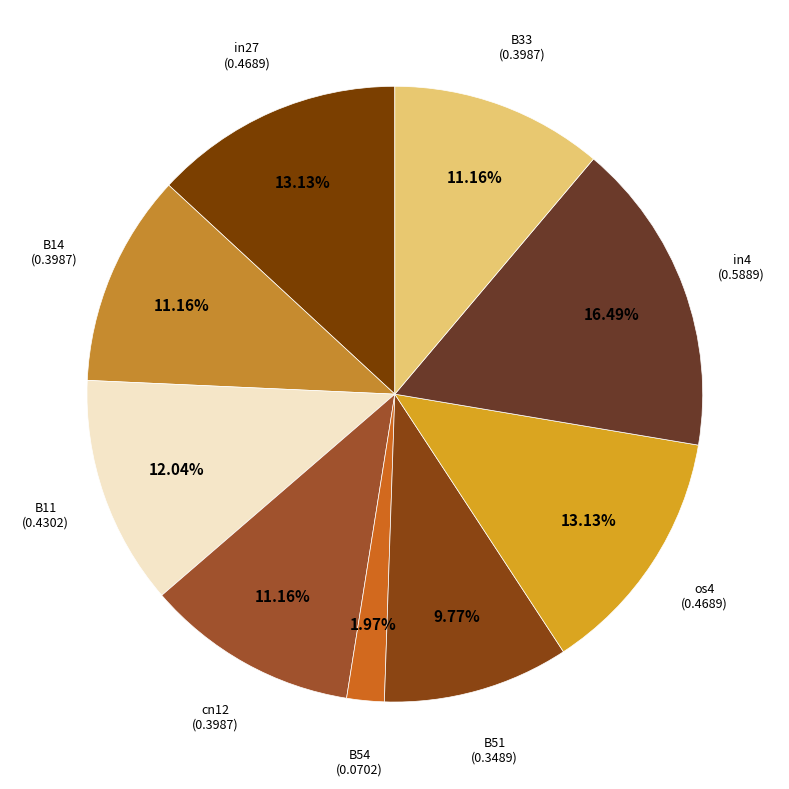

Do B33 and B51 together represent more than half of the pie?

No